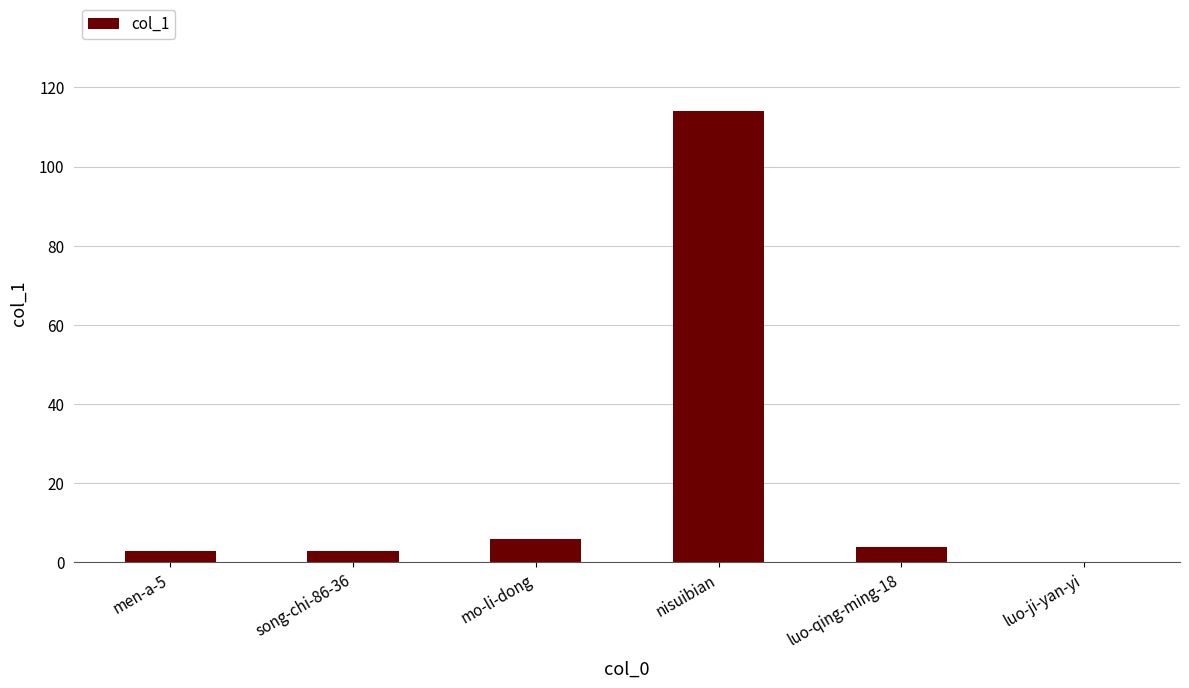

What is the approximate value at nisuibian, to the nearest 50?

100